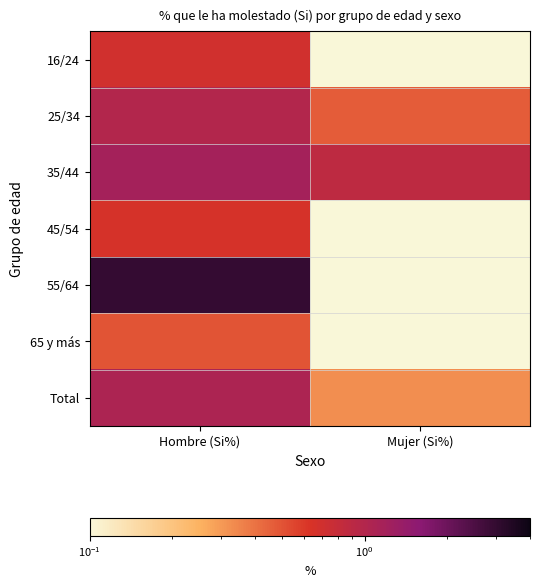

Count the number of data series in this chart.

7